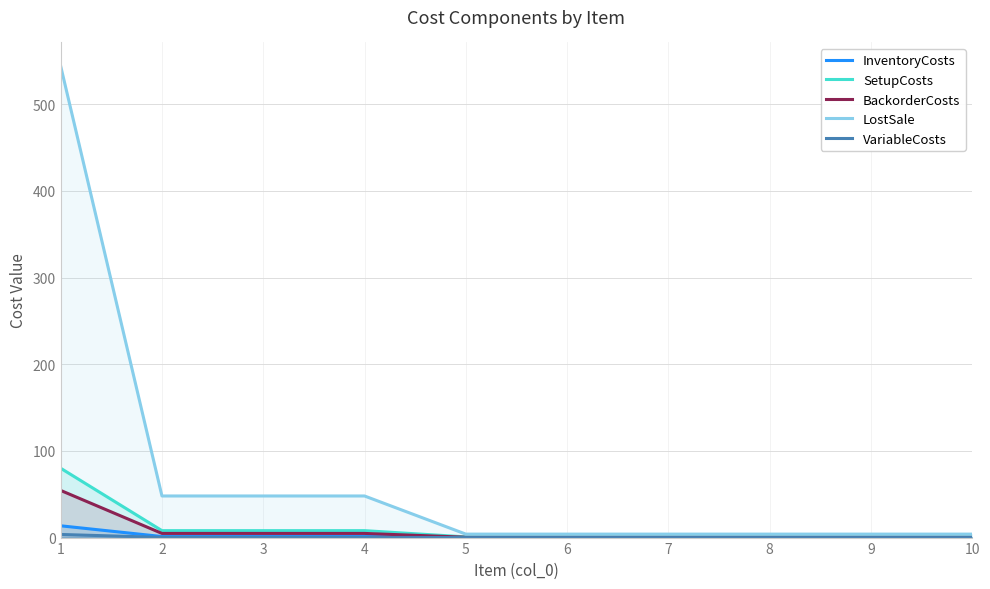

The value of SetupCosts at 5 is 0.4. True or false?

False